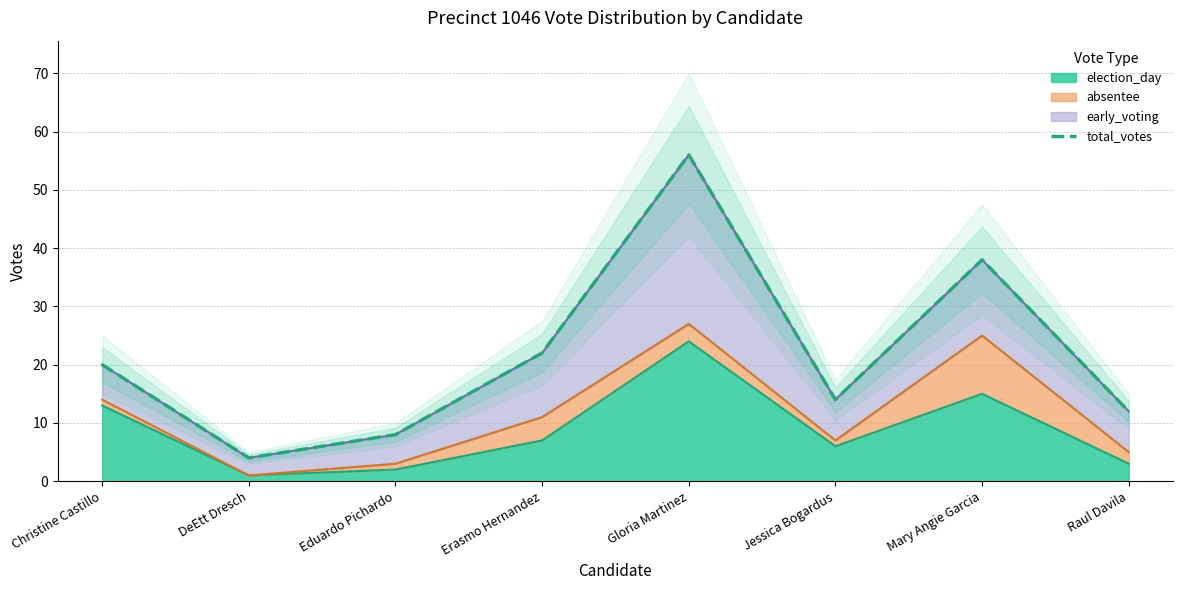

How many lines are shown in the chart?

1